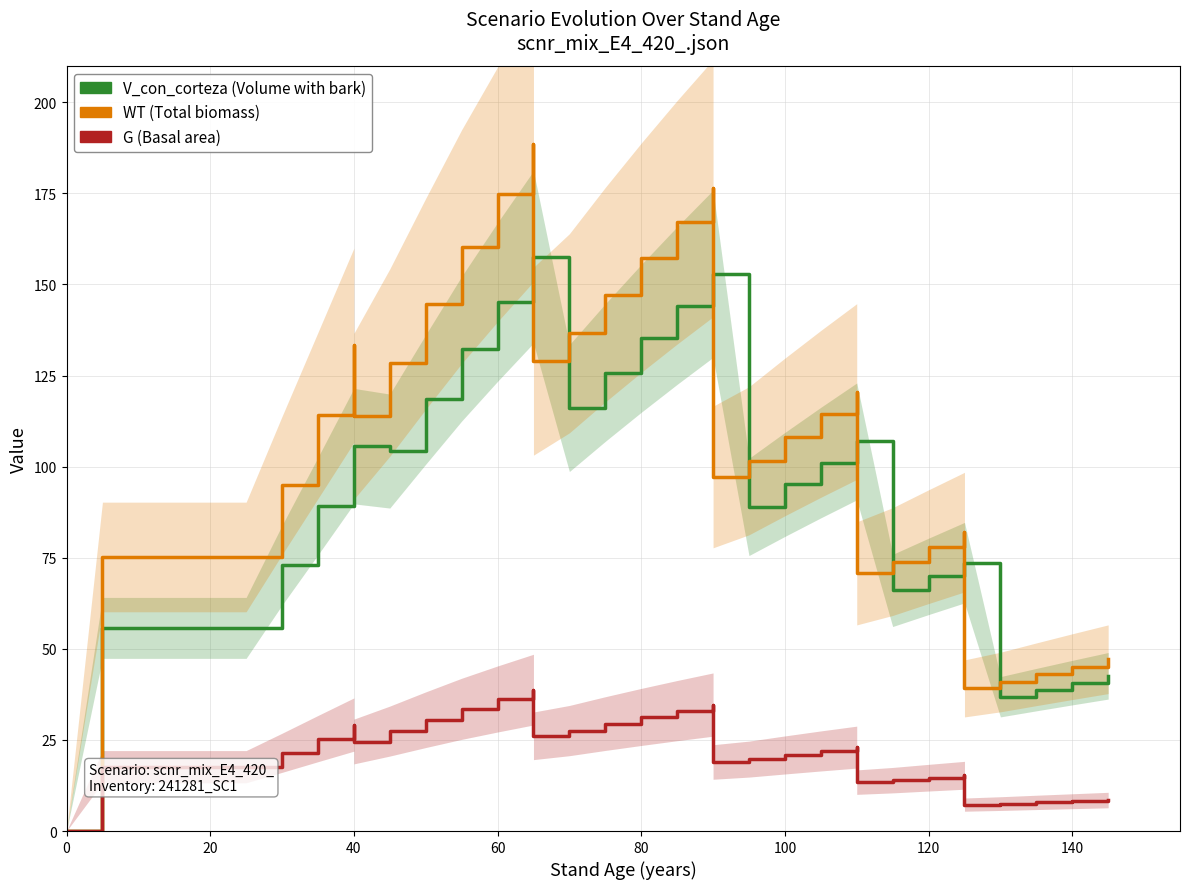

True or false: WT and G intersect in this chart.

False